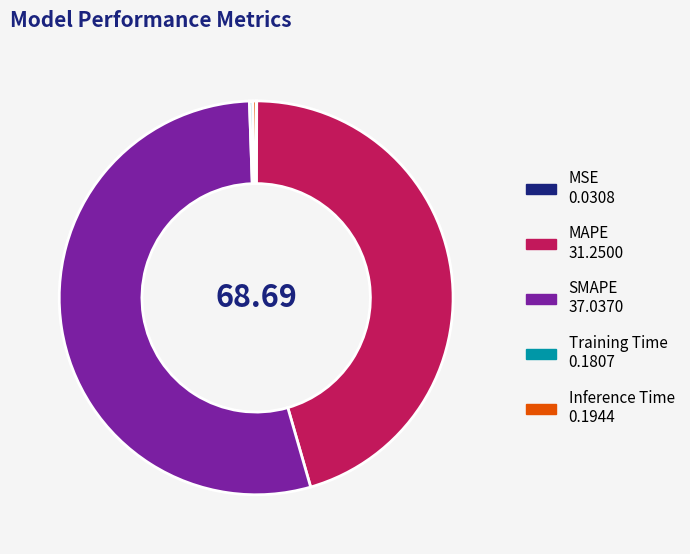

Is there any slice that represents more than half of the pie?

Yes